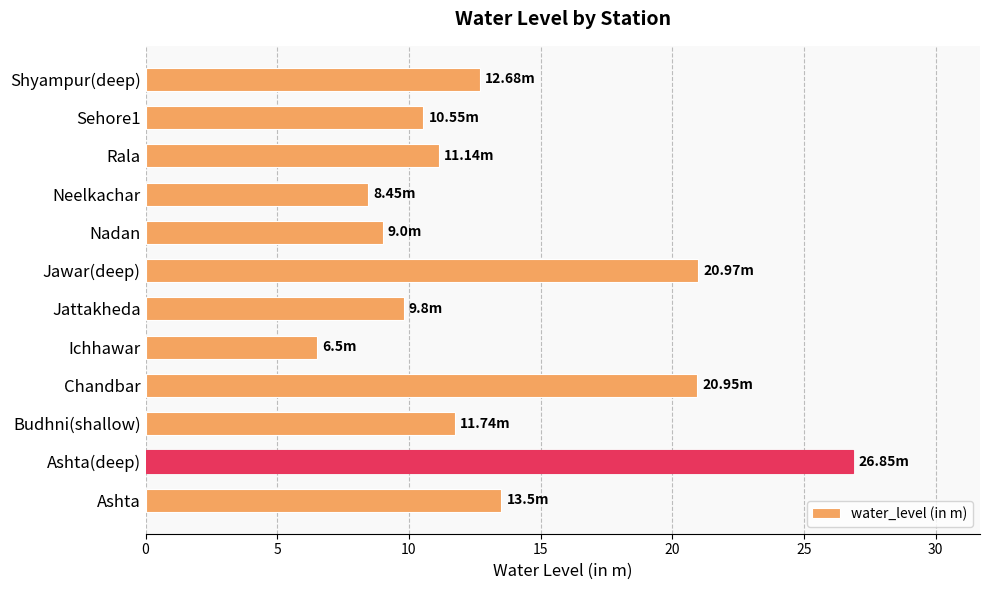

What is the smallest value displayed?

6.5